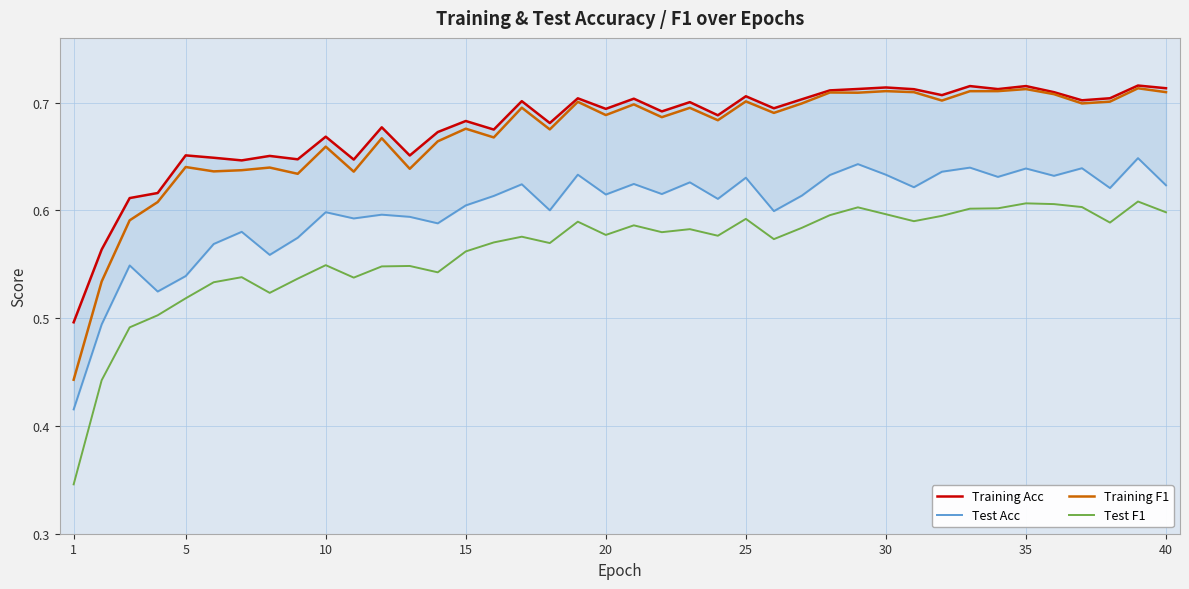

How many interior local peaks does the Training Acc series have?

14